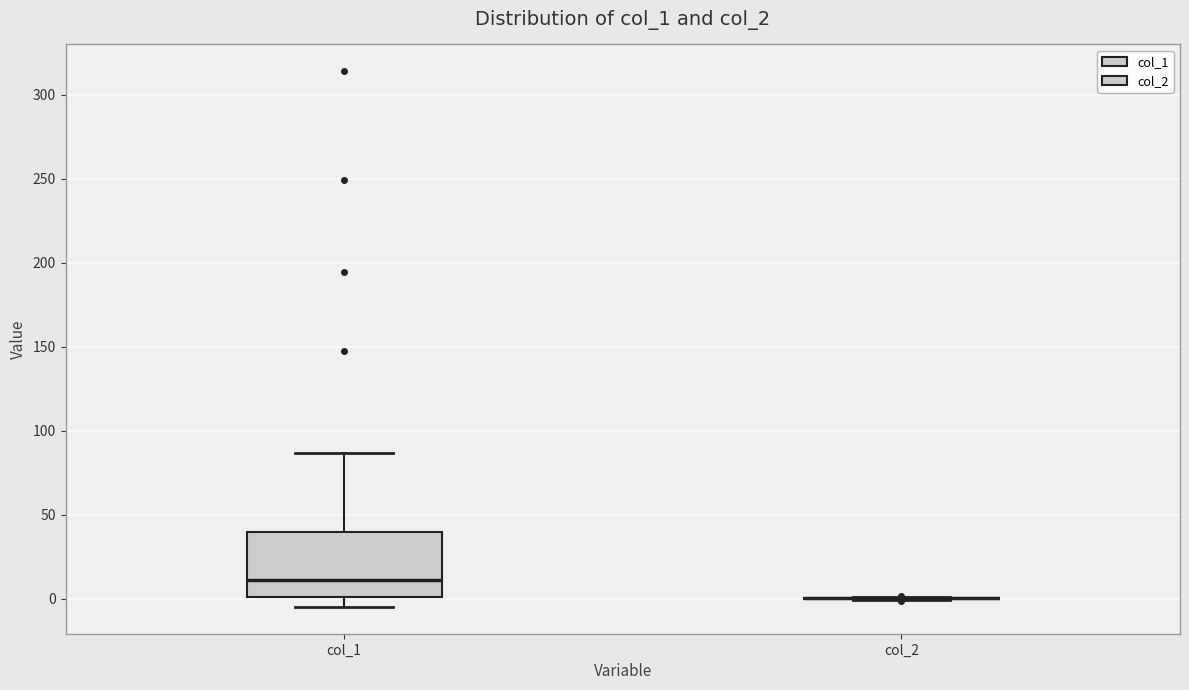

Reading left to right, transcribe this box plot: for each box, give where its median line is, the range the box spans, and where its two whiskers end, as read against the y-axis. The values are not printed on the chart, so give them approximately, as read against the axis.

col_1: median 10, box 0 to 40, whiskers -5 to 85
col_2: box collapsed to a line at 0, whiskers 0 to 0